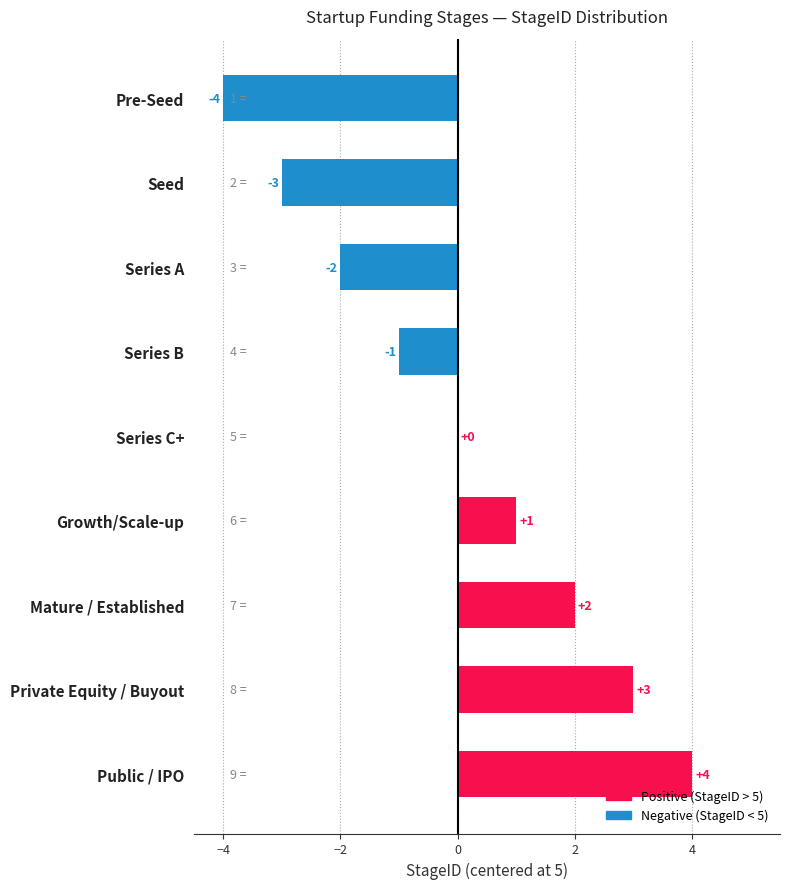

What is the change in value from Series B to Growth/Scale-up?

+2